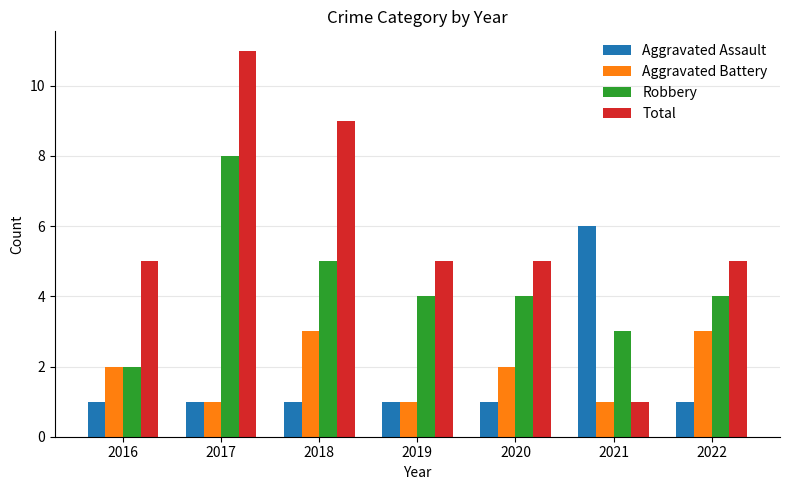

What is the minimum value for Total?

1